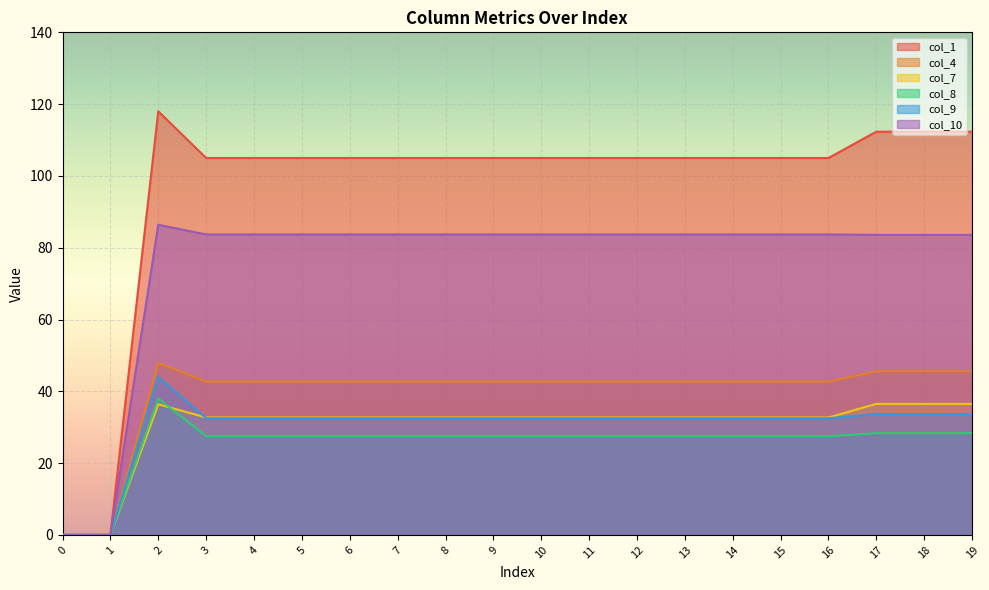

How many times do col_9 and col_7 cross each other?

1